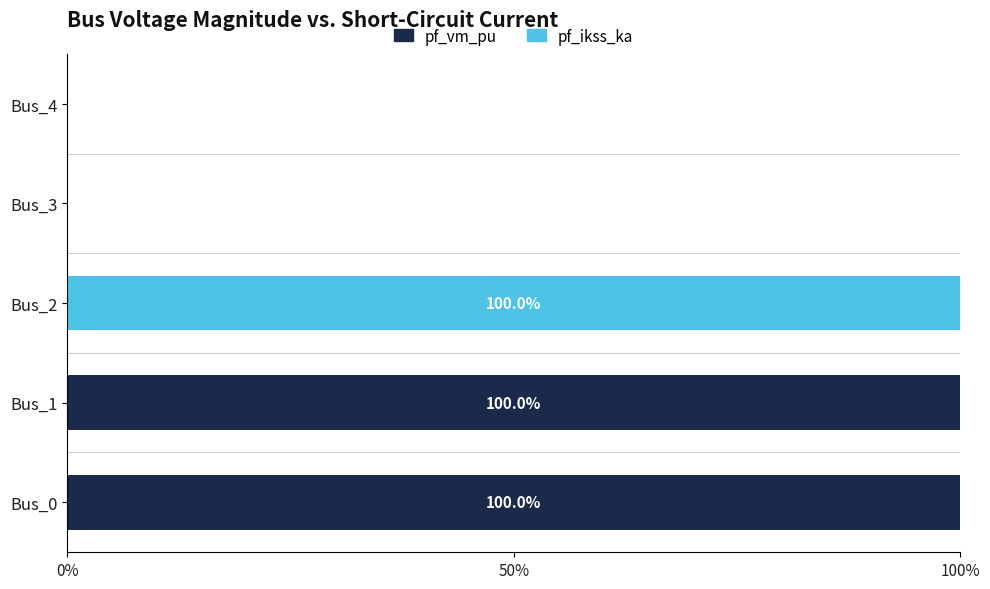

What is the maximum value for pf_vm_pu?

100